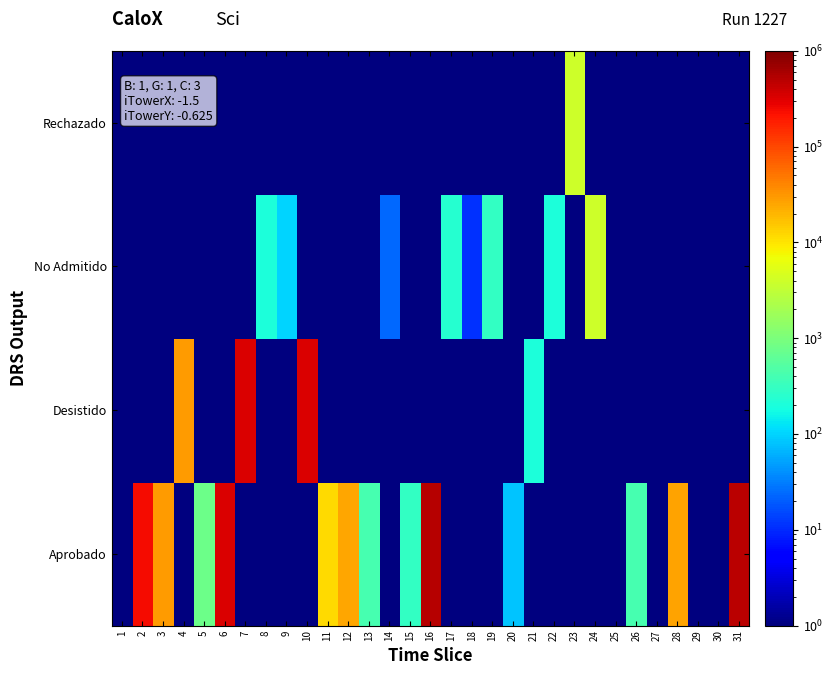

At how many categories does at least one series exceed 473261?

1